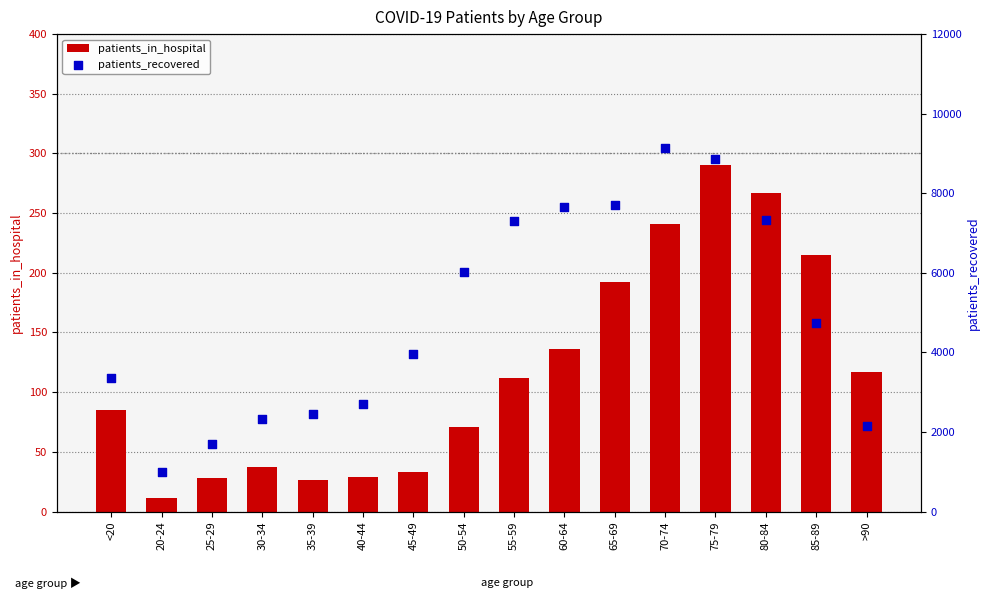

Which series has the largest total across all categories?

patients_recovered